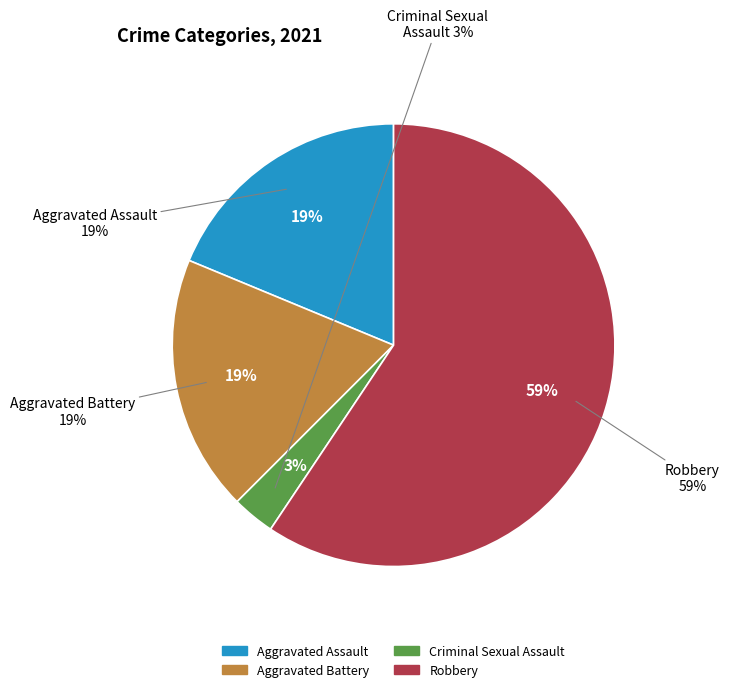

Approximately how many times larger is the value at Aggravated Assault compared to Criminal Sexual Assault?

6.0